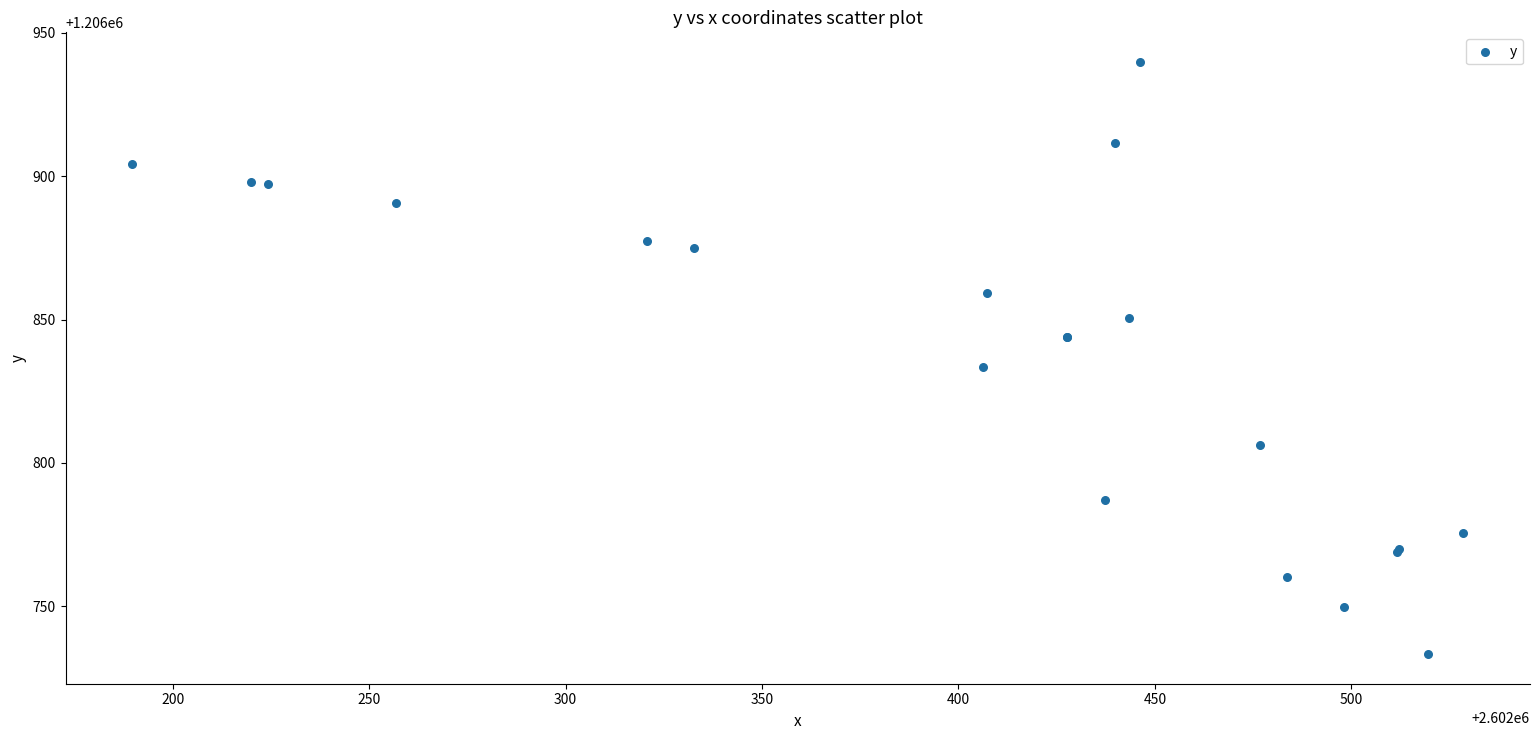

What Y value in the scatter plot is closest to 1206836?

1206833.6